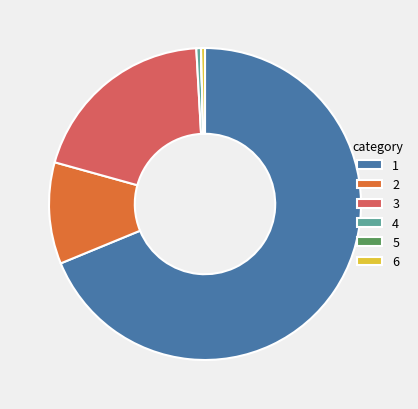

Is there any slice that represents more than half of the pie?

Yes